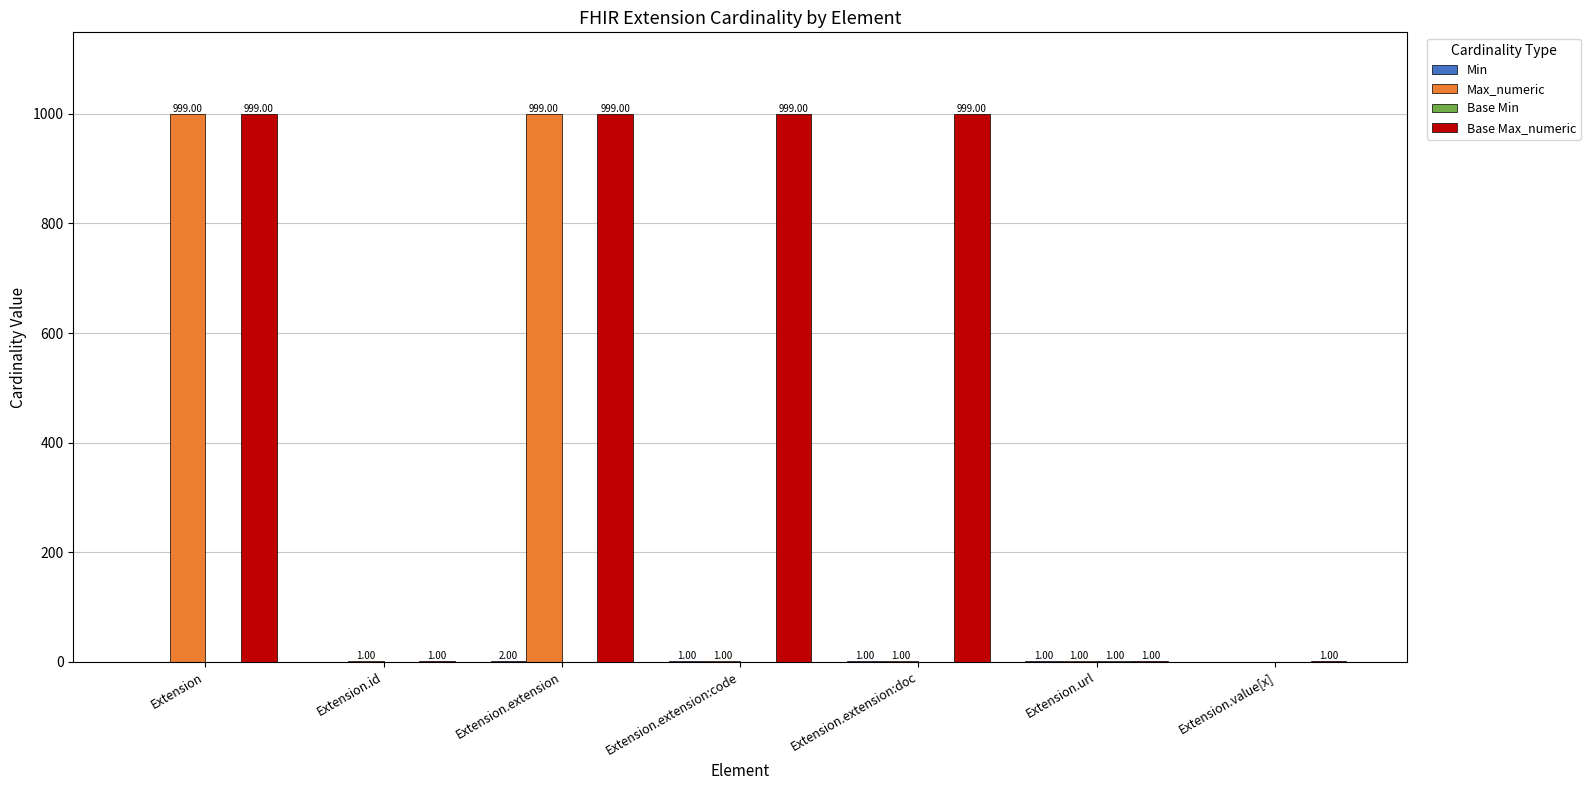

Which series has the widest spread of values?

Max_numeric